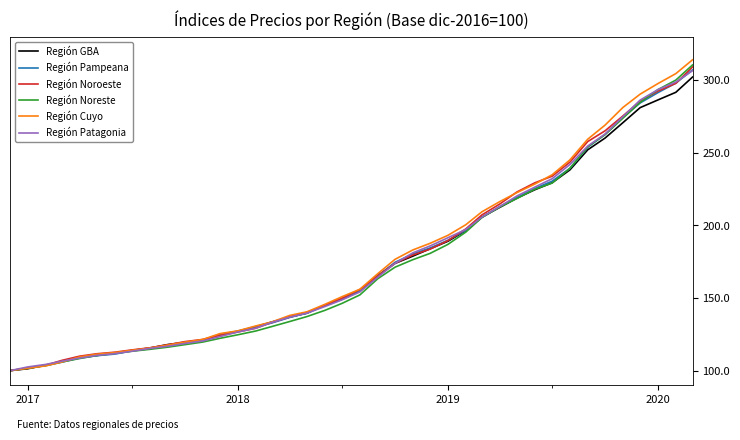

What is the greatest value displayed?

314.1